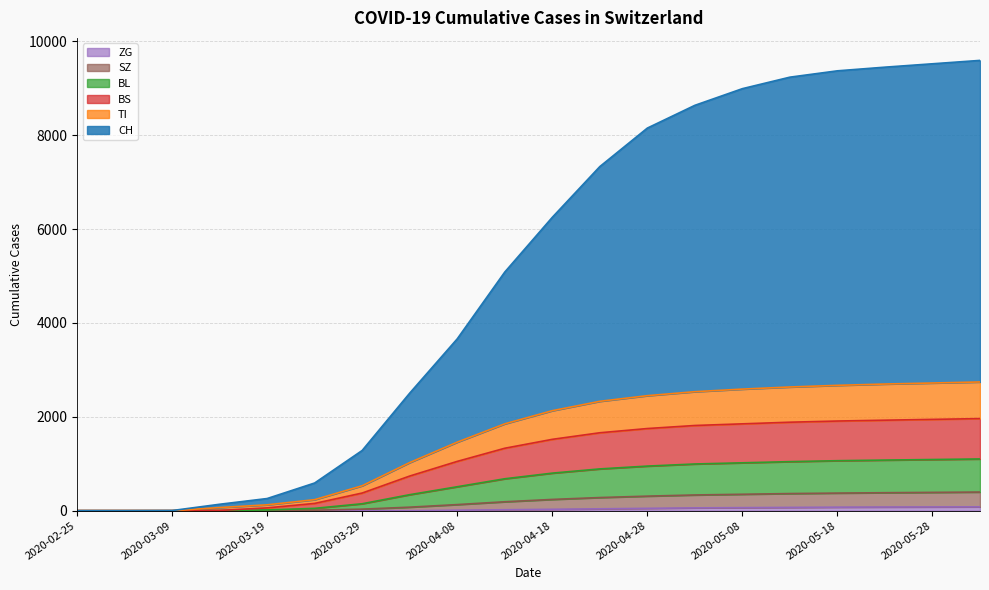

What is the label of the 8th point from the left?

2020-04-03